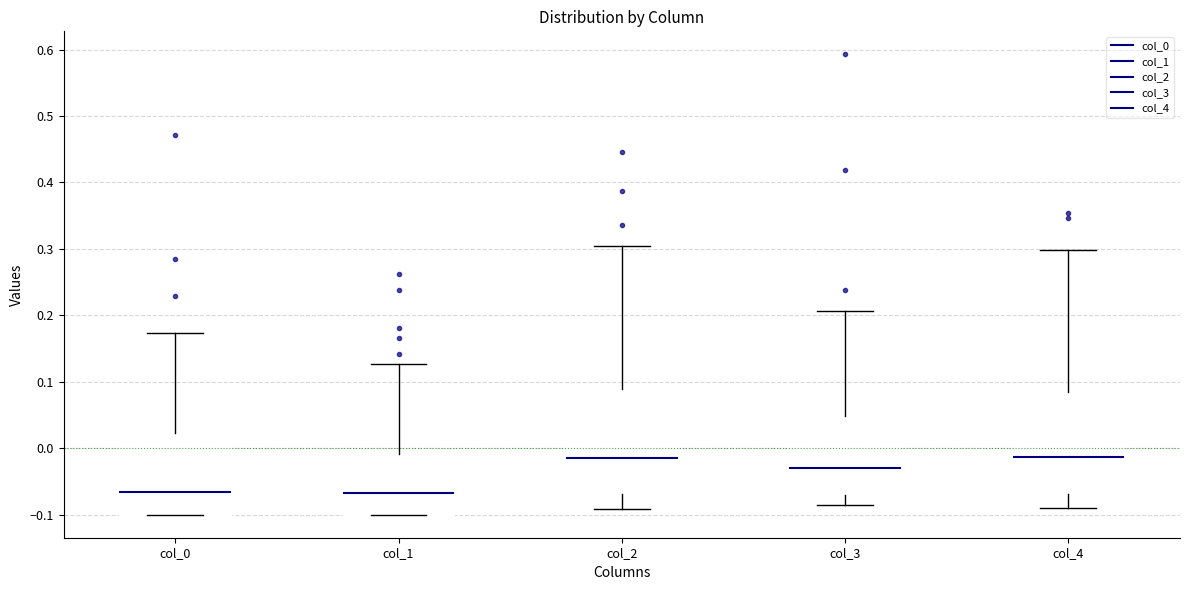

Reading left to right, transcribe this box plot: for each box, give where its median line is, the range the box spans, and where its two whiskers end, as read against the y-axis. The values are not printed on the chart, so give them approximately, as read against the axis.

col_0: median -0.07, box -0.10 to 0.02, whiskers -0.10 to 0.17
col_1: median -0.07, box -0.10 to -0.01, whiskers -0.10 to 0.13
col_2: median -0.01, box -0.07 to 0.09, whiskers -0.09 to 0.30
col_3: median -0.03, box -0.07 to 0.05, whiskers -0.09 to 0.21
col_4: median -0.01, box -0.07 to 0.08, whiskers -0.09 to 0.30